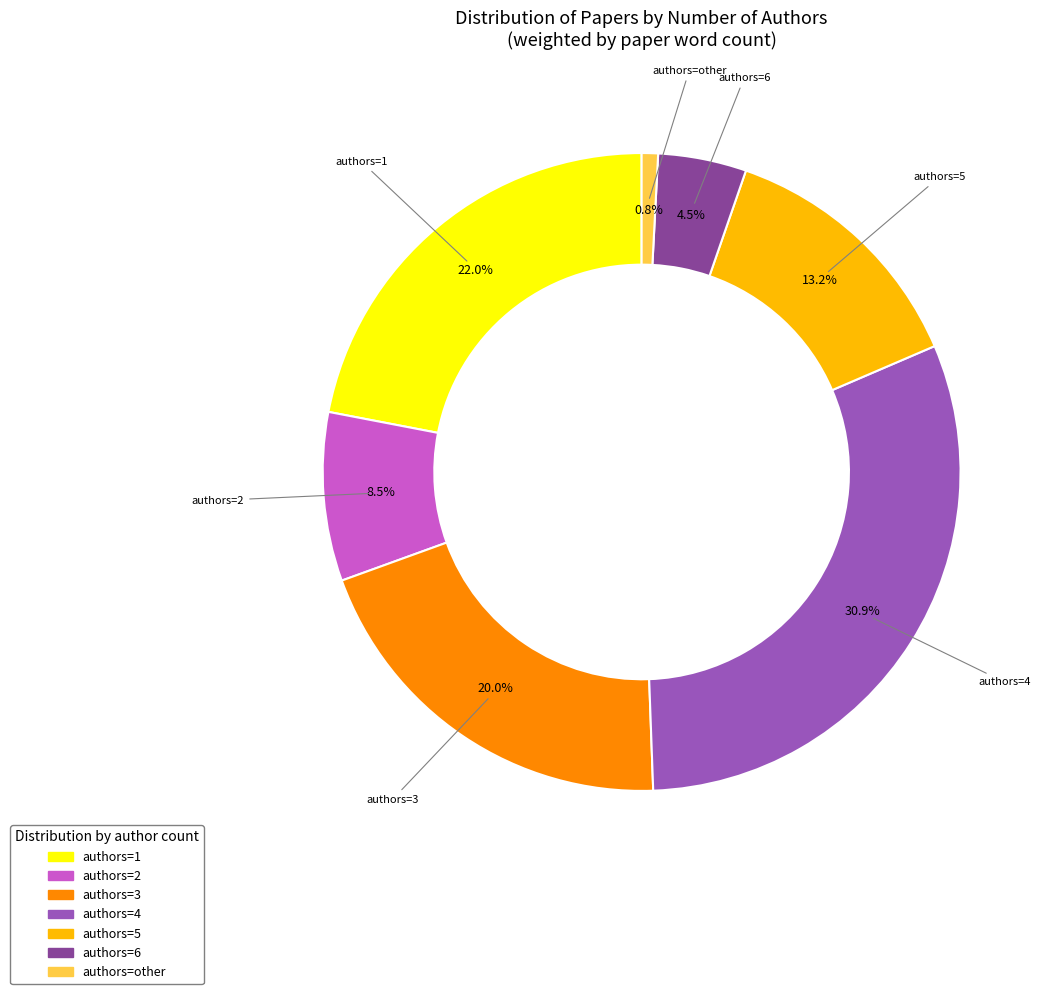

Is there a majority slice in this chart?

No